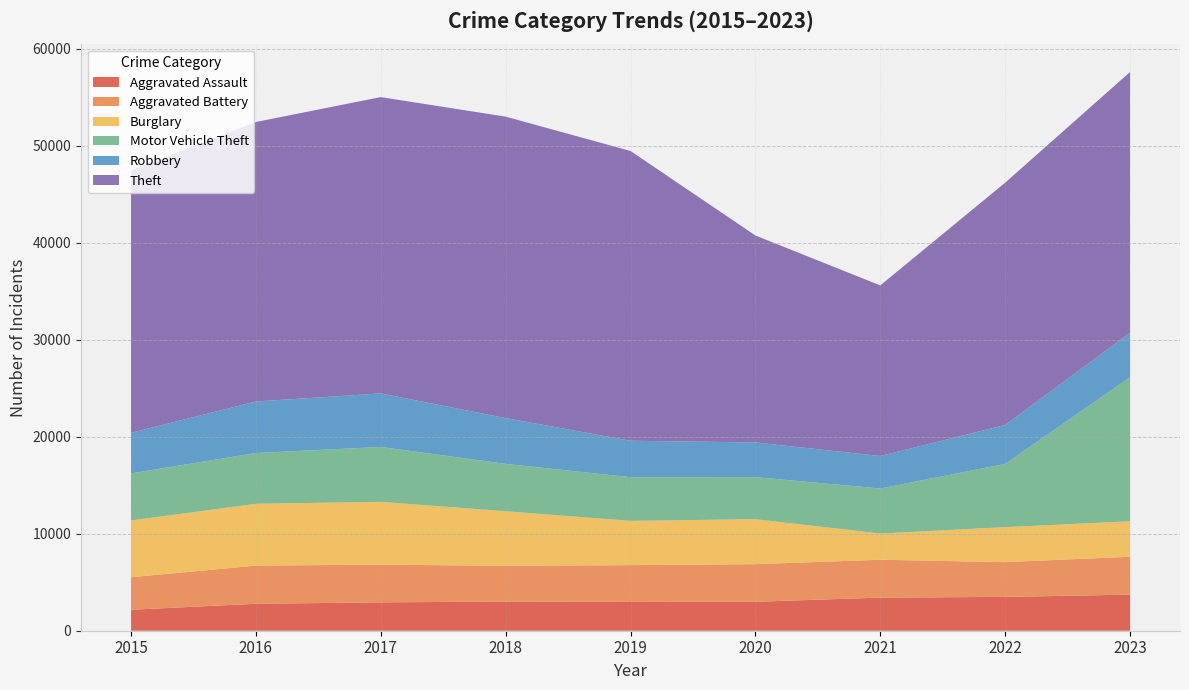

Reading right to left, extract all data points from this chart.

Aggravated Assault: 2023=3719	2022=3486	2021=3413	2020=2985	2019=2970	2018=3009	2017=2923	2016=2780	2015=2160
Aggravated Battery: 2023=3905	2022=3584	2021=3903	2020=3876	2019=3789	2018=3680	2017=3889	2016=3931	2015=3355
Burglary: 2023=3654	2022=3605	2021=2702	2020=4633	2019=4565	2018=5626	2017=6469	2016=6370	2015=5849
Motor Vehicle Theft: 2023=14840	2022=6520	2021=4637	2020=4337	2019=4499	2018=4880	2017=5662	2016=5230	2015=4851
Robbery: 2023=4587	2022=4011	2021=3351	2020=3572	2019=3756	2018=4719	2017=5513	2016=5312	2015=4174
Theft: 2023=26874	2022=24970	2021=17582	2020=21331	2019=29863	2018=31067	2017=30539	2016=28807	2015=27060